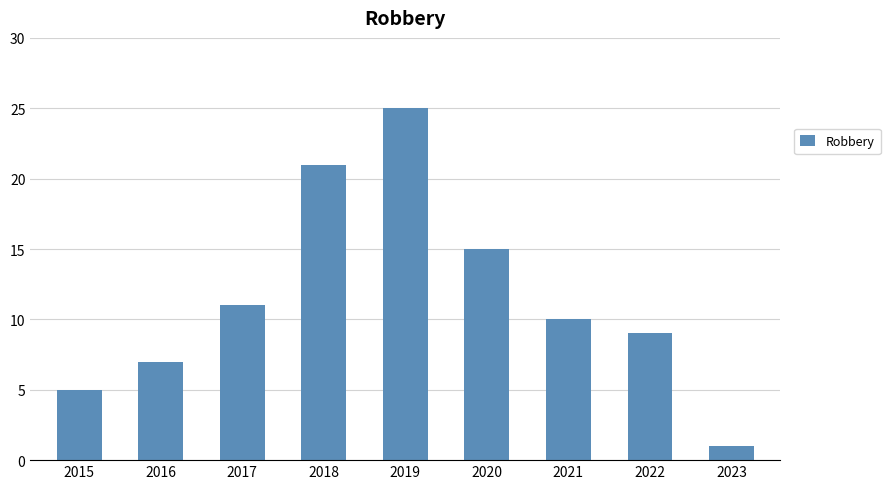

Approximately how many times larger is the value at 2020 compared to 2019?

0.6